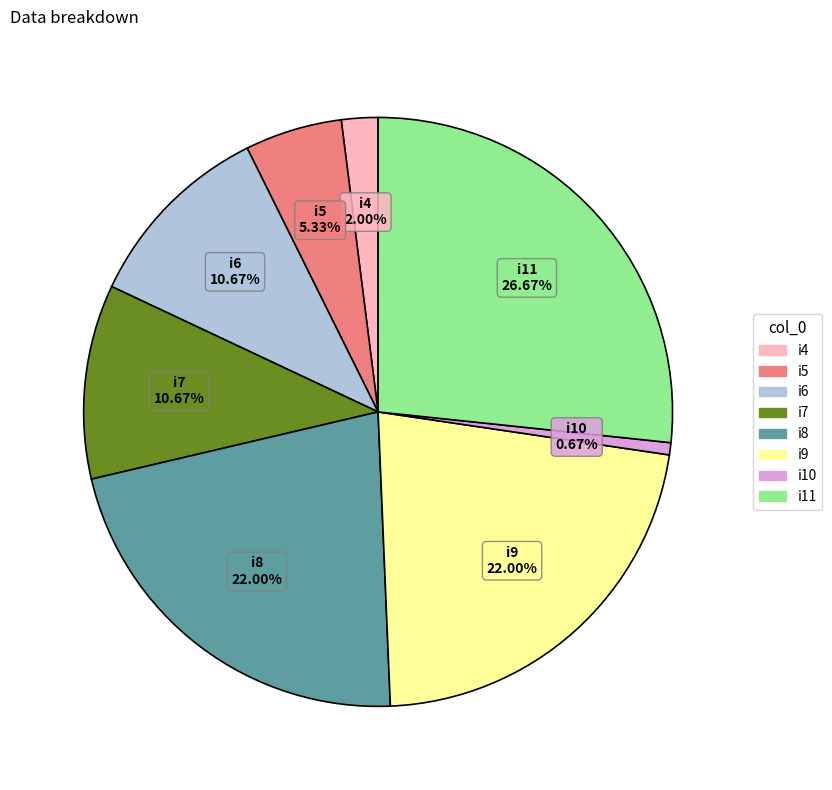

How much of the chart is everything except i6?

89.3%